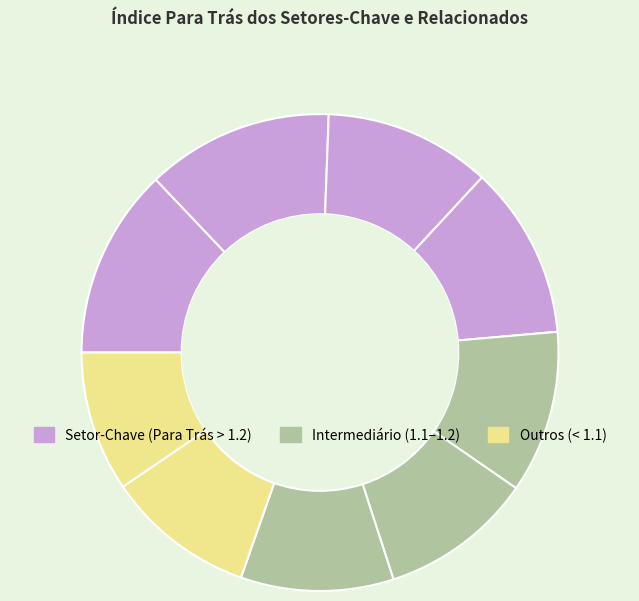

How many segments does this pie chart have?

9